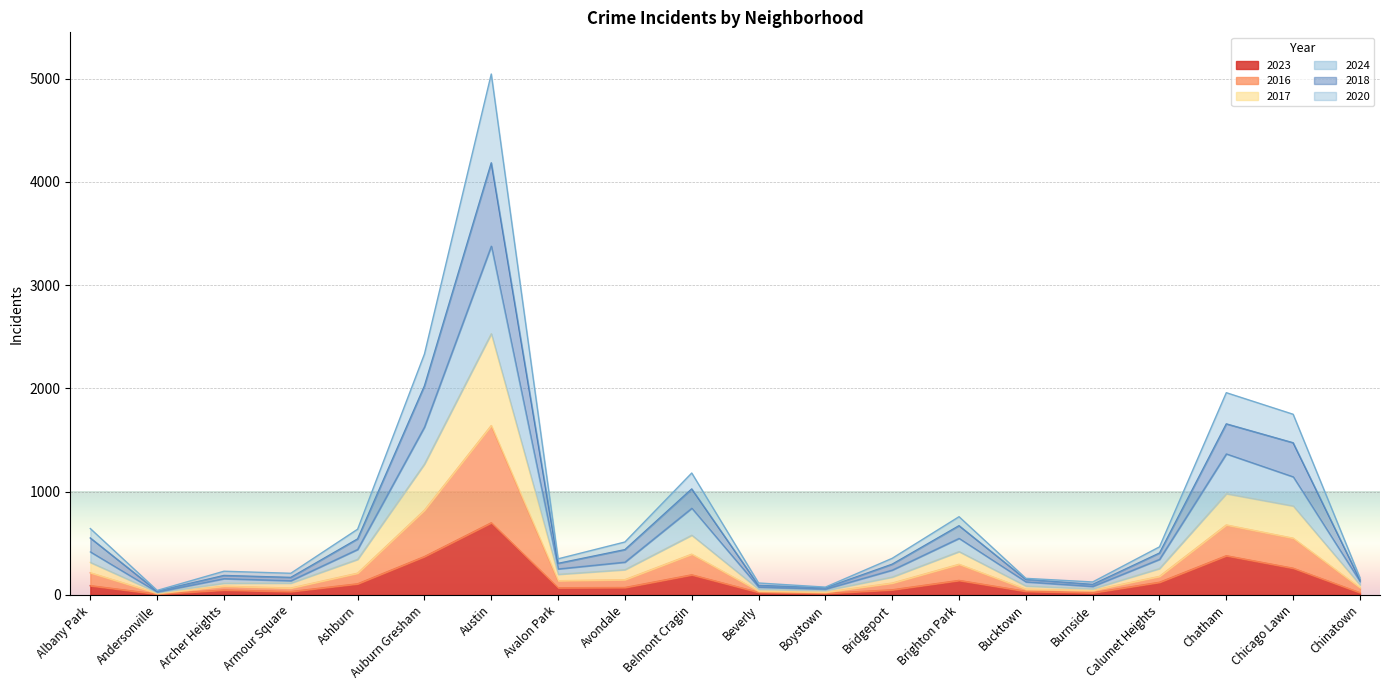

At which category does 2020 reach its first local valley?

Andersonville